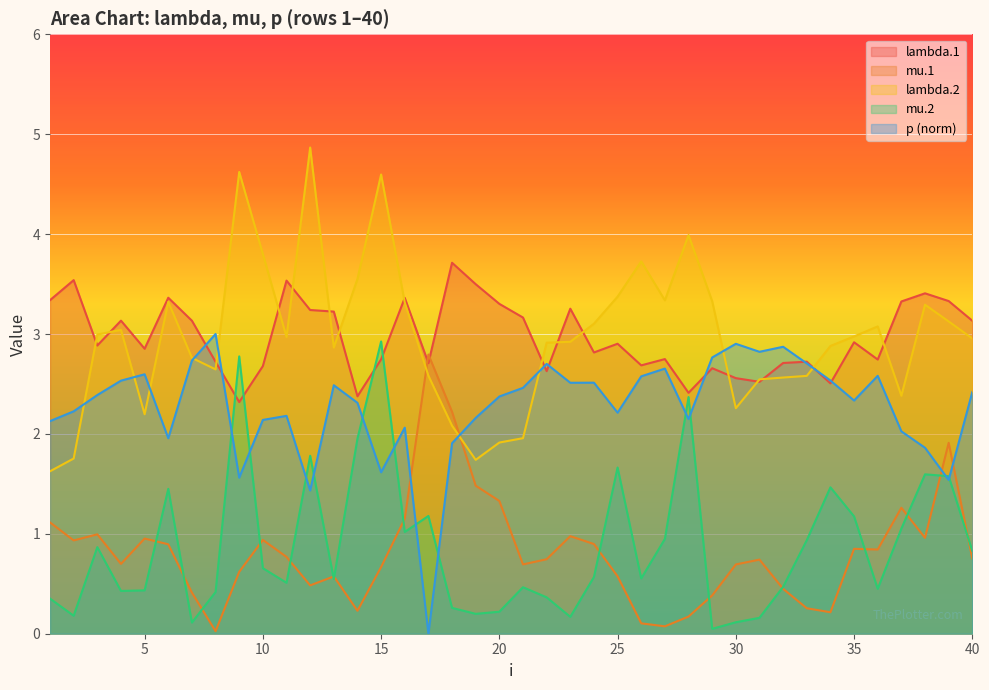

What are all the series names shown in the legend?

lambda.1, mu.1, lambda.2, mu.2, p (norm)